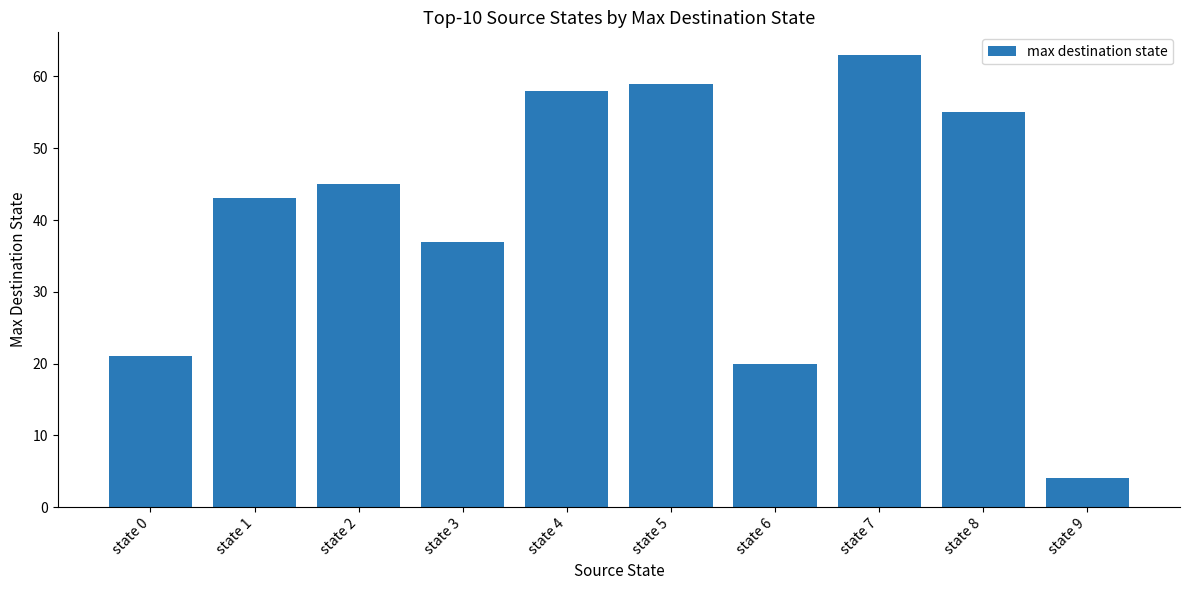

What is the change in value from state 1 to state 9?

-39